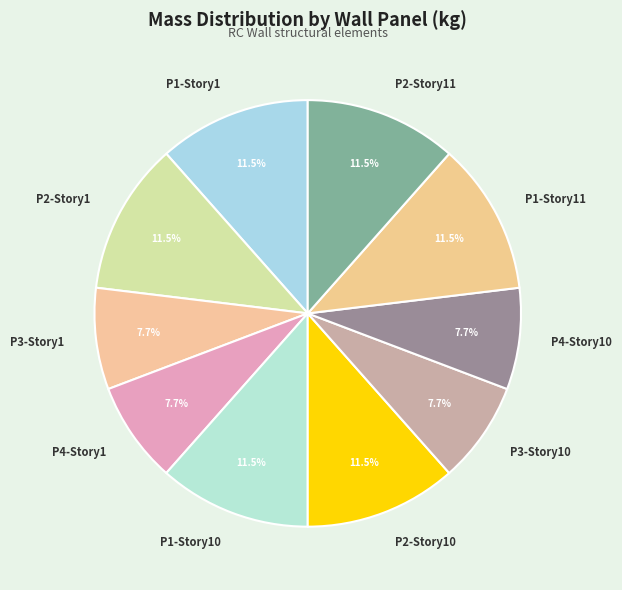

How many slices are in this pie chart?

10